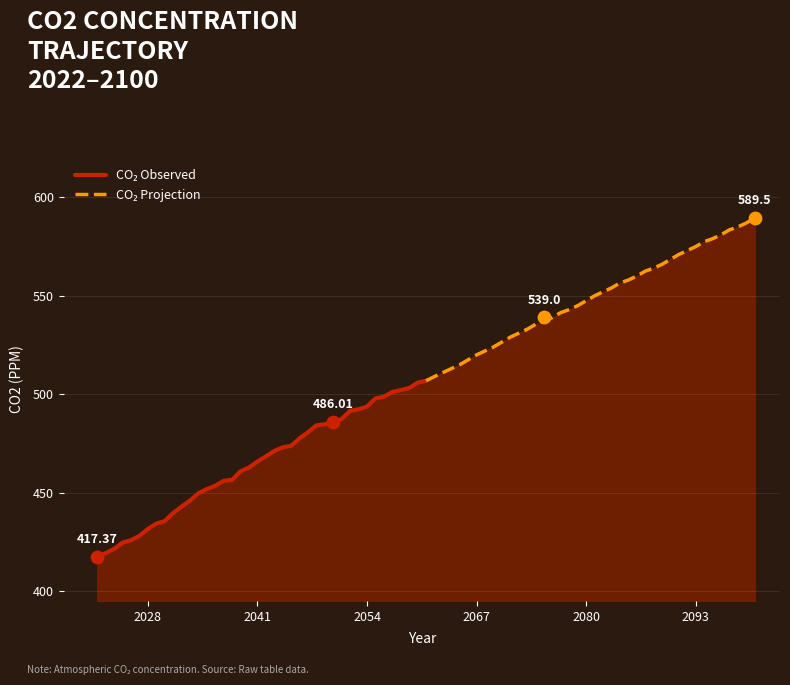

Which series reaches the minimum Y coordinate?

CO₂ Observed